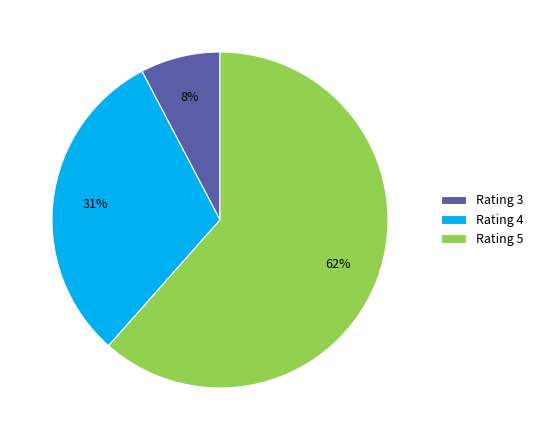

What is the majority slice?

Rating 5